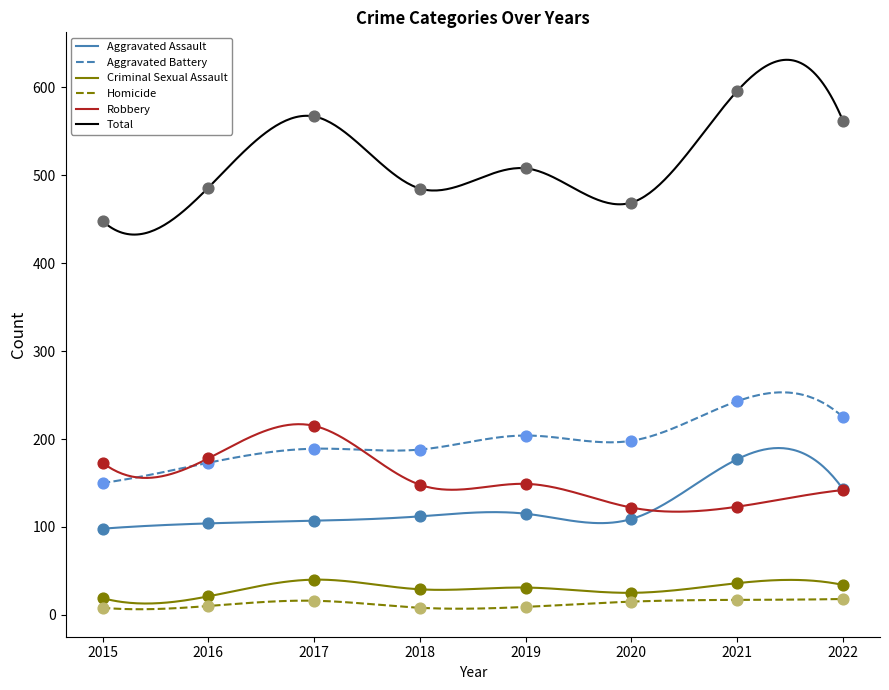

Which series reaches the maximum Y coordinate?

Total